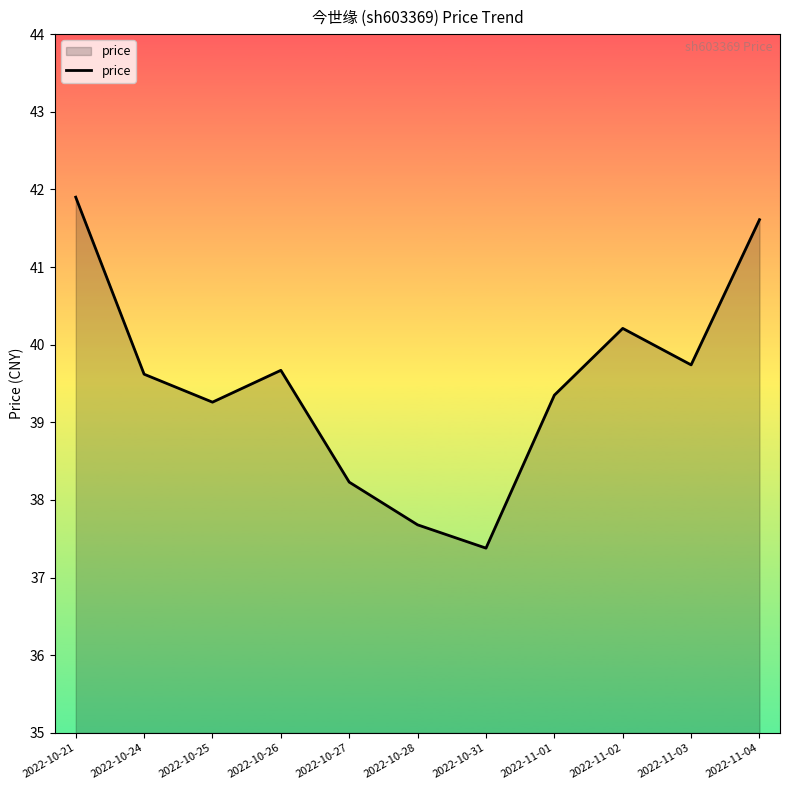

What position from the left is 2022-10-21?

1